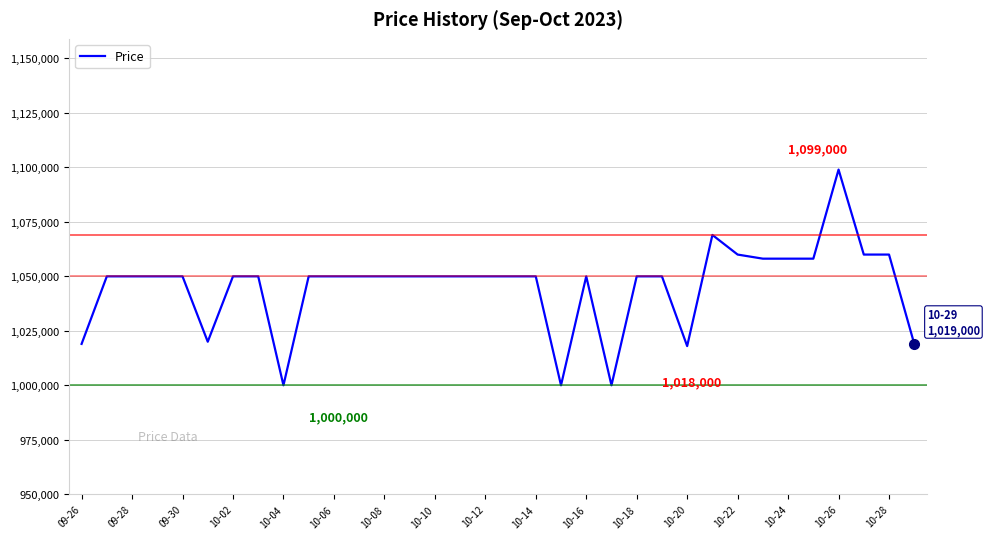

What is the minimum value shown in the chart?

1000000